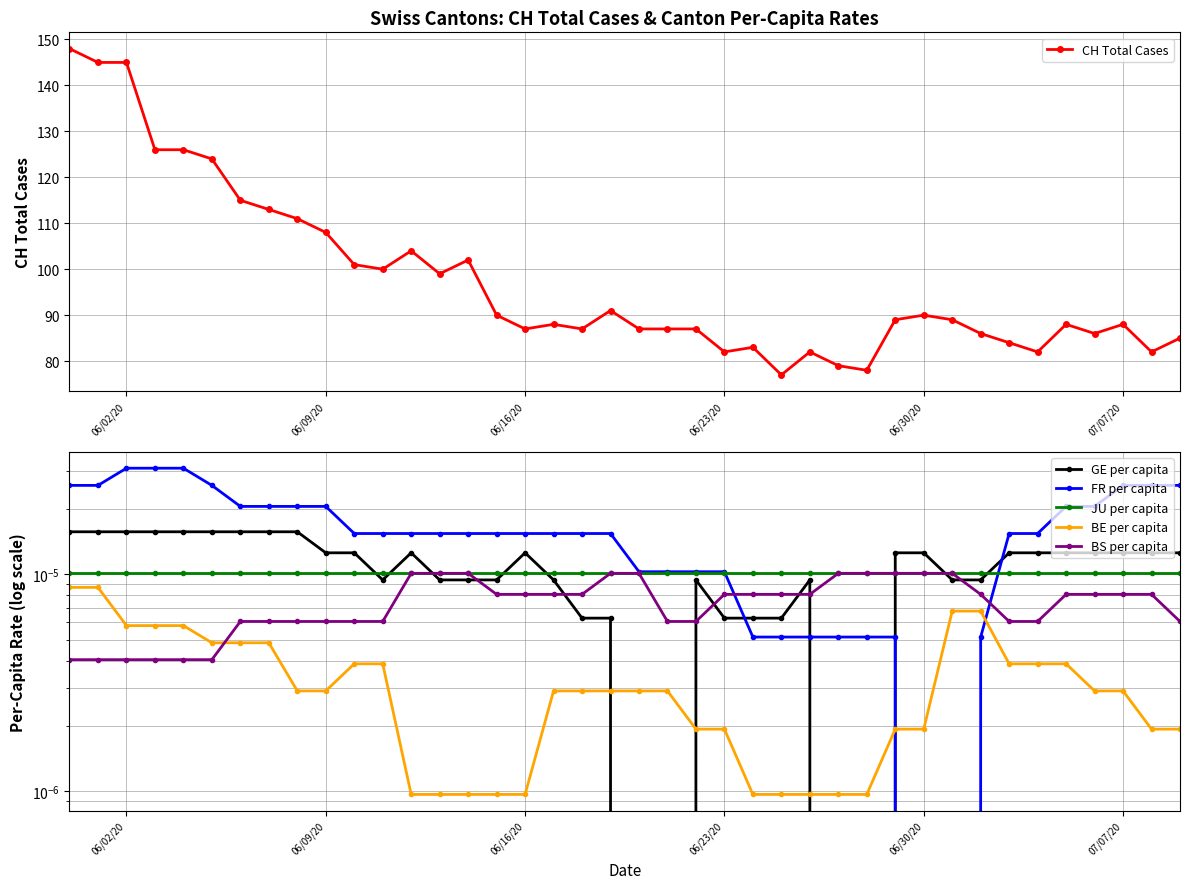

True or false: CH Total Cases has more than 0 points higher than both neighbors.

True